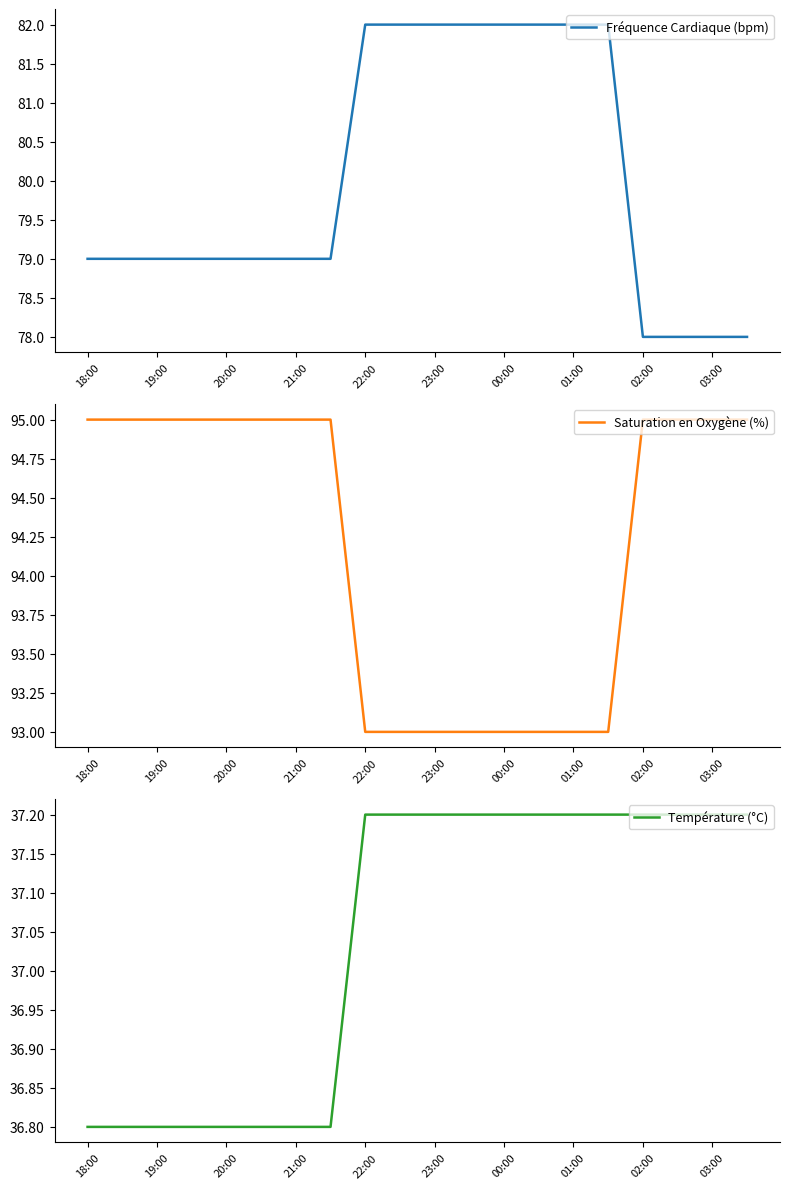

True or false: Fréquence Cardiaque (bpm) and Température (°C) cross at least once.

False